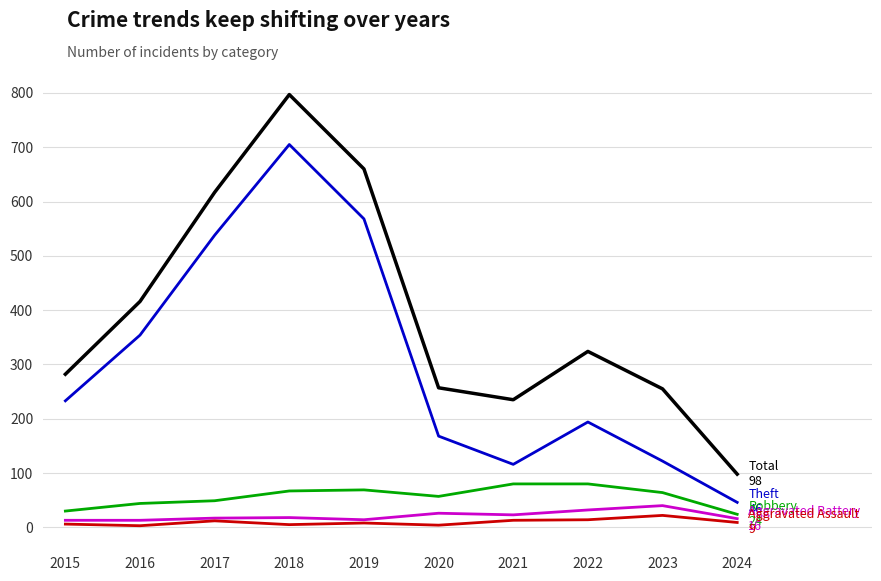

What is the spread (max minus min) of values at 2023?

233